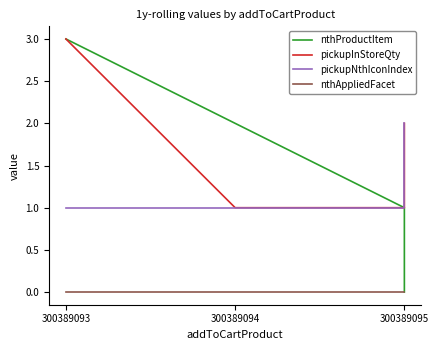

Count the number of data series in this chart.

4